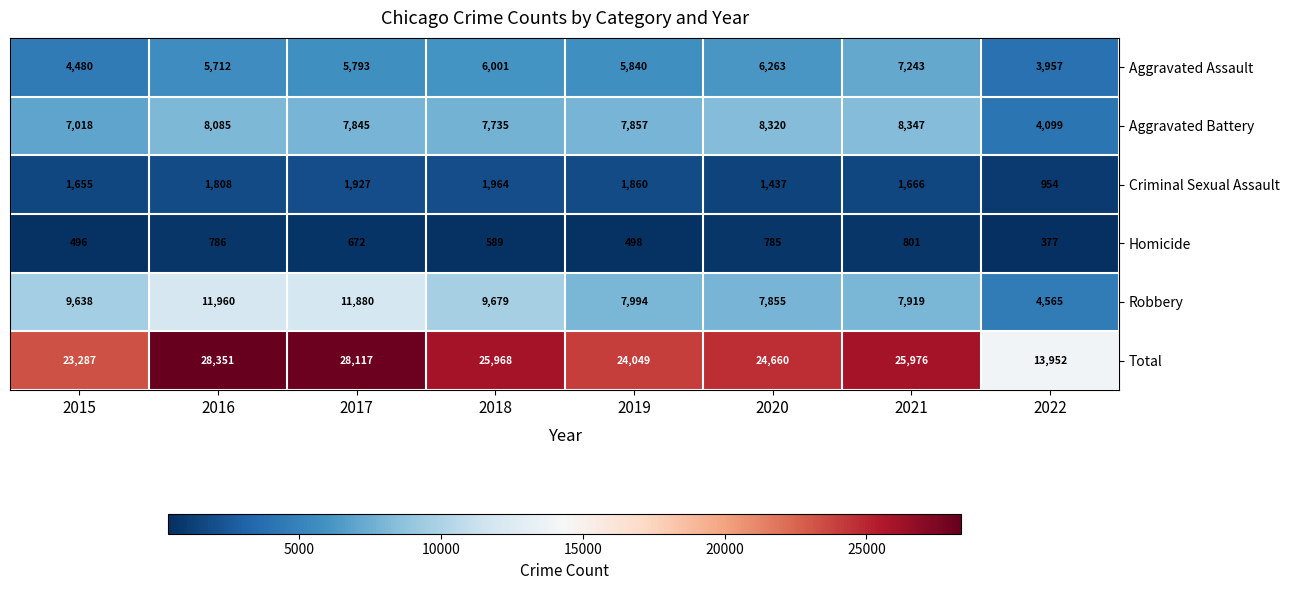

What is the difference between the highest and lowest values at 2018?

25379